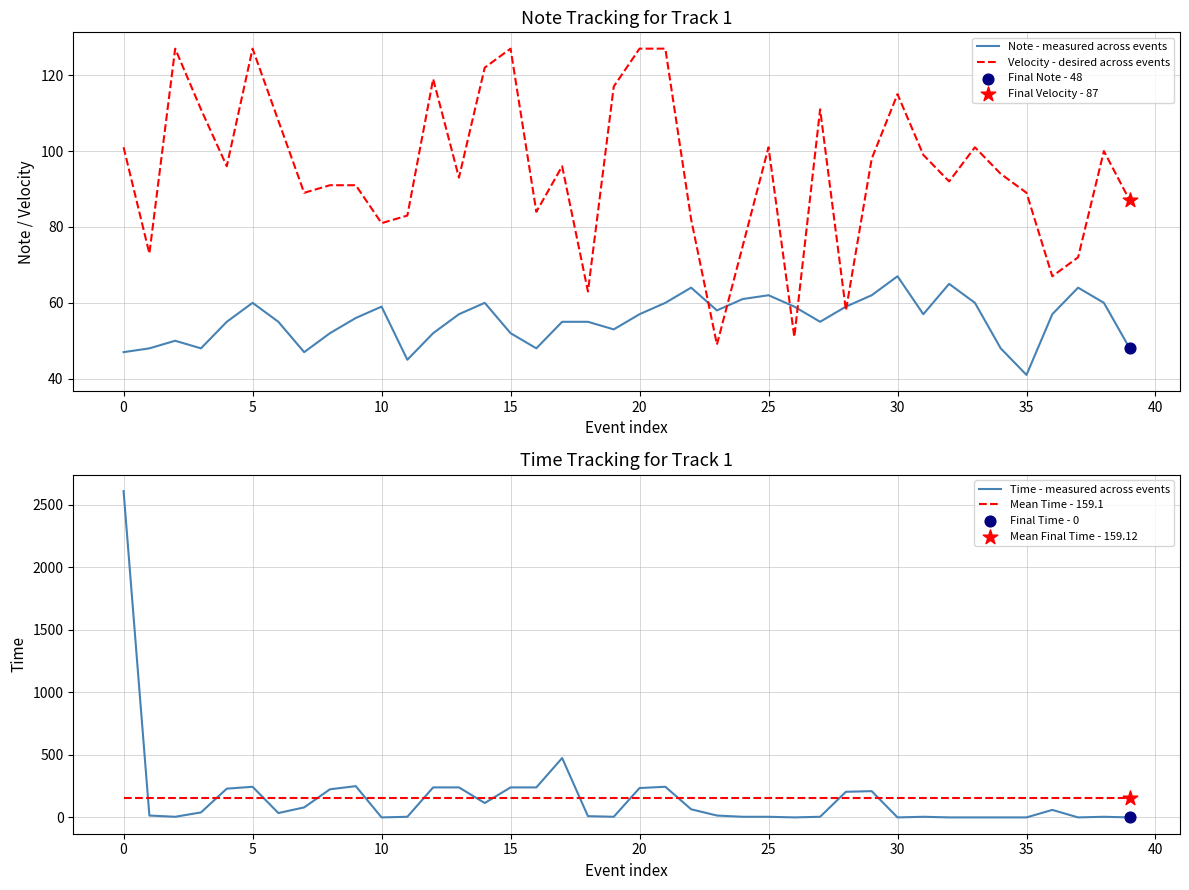

Which series has the largest total across all categories?

Time - measured across events